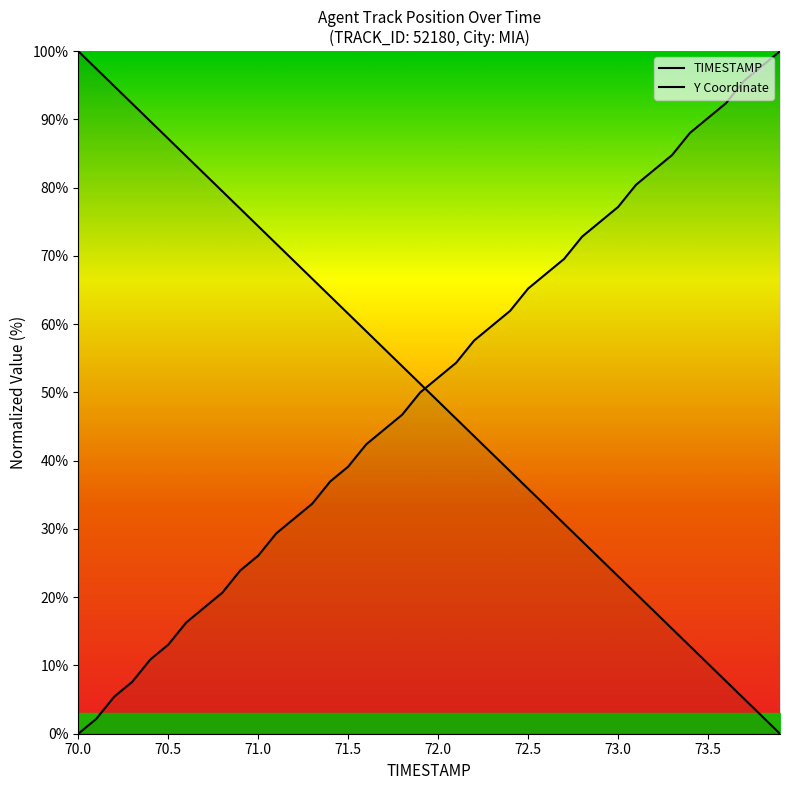

What is the spread (max minus min) of values at 73.5?

80.0